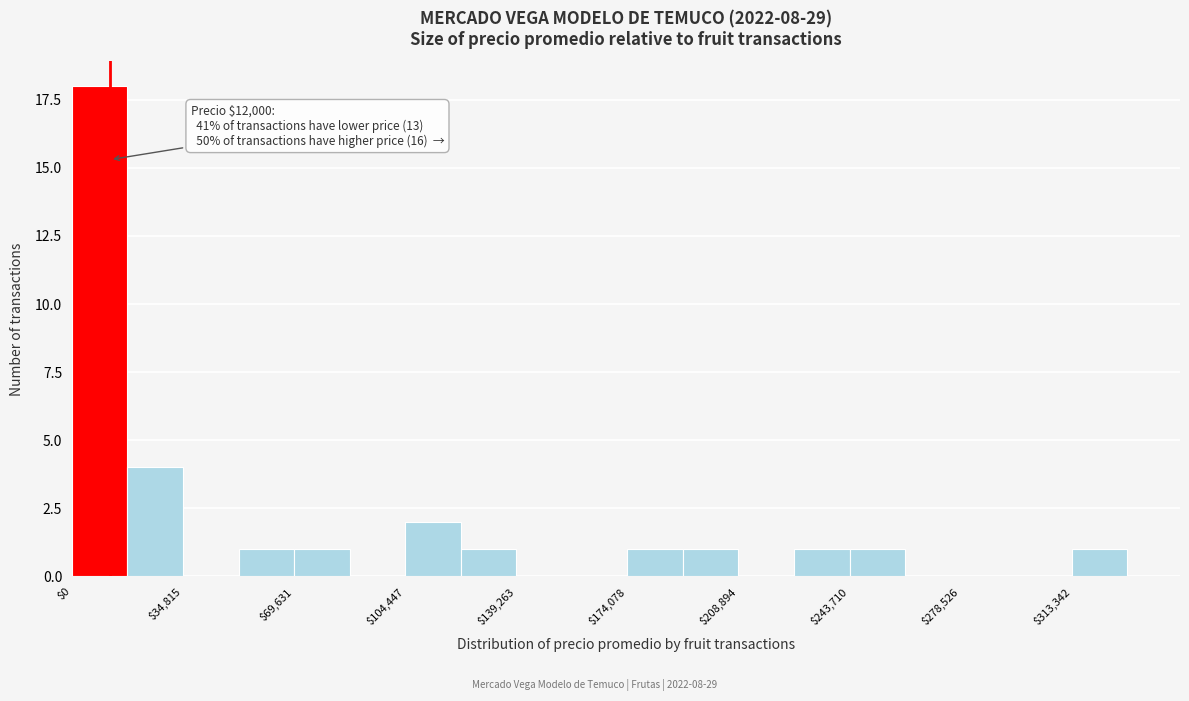

Read against the x-axis, roughly where is the centre of the tallest bar?

10000